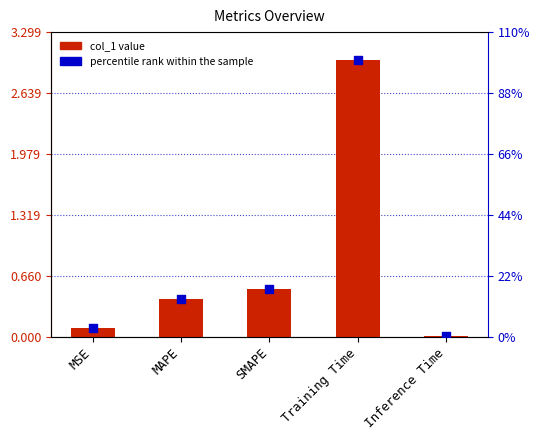

Which series has the largest total across all categories?

col_1